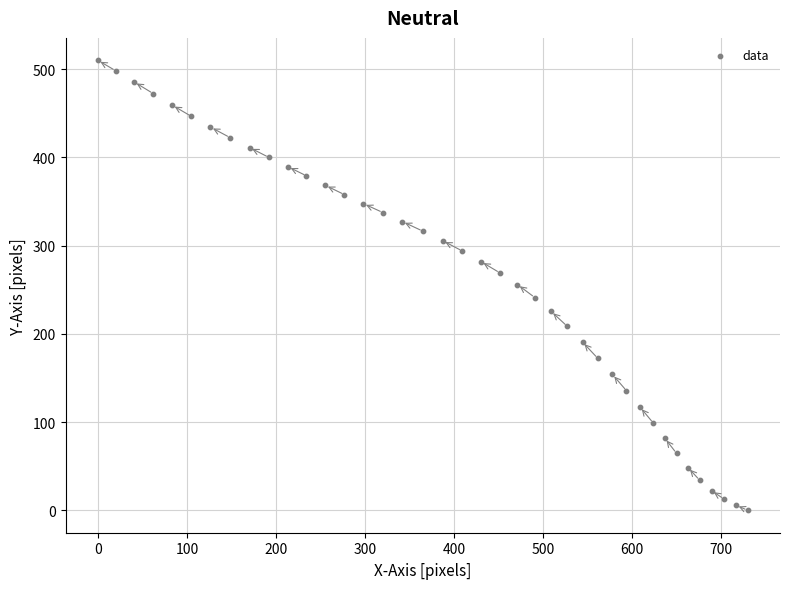

What is the range of Y values (max minus min)?

510.1